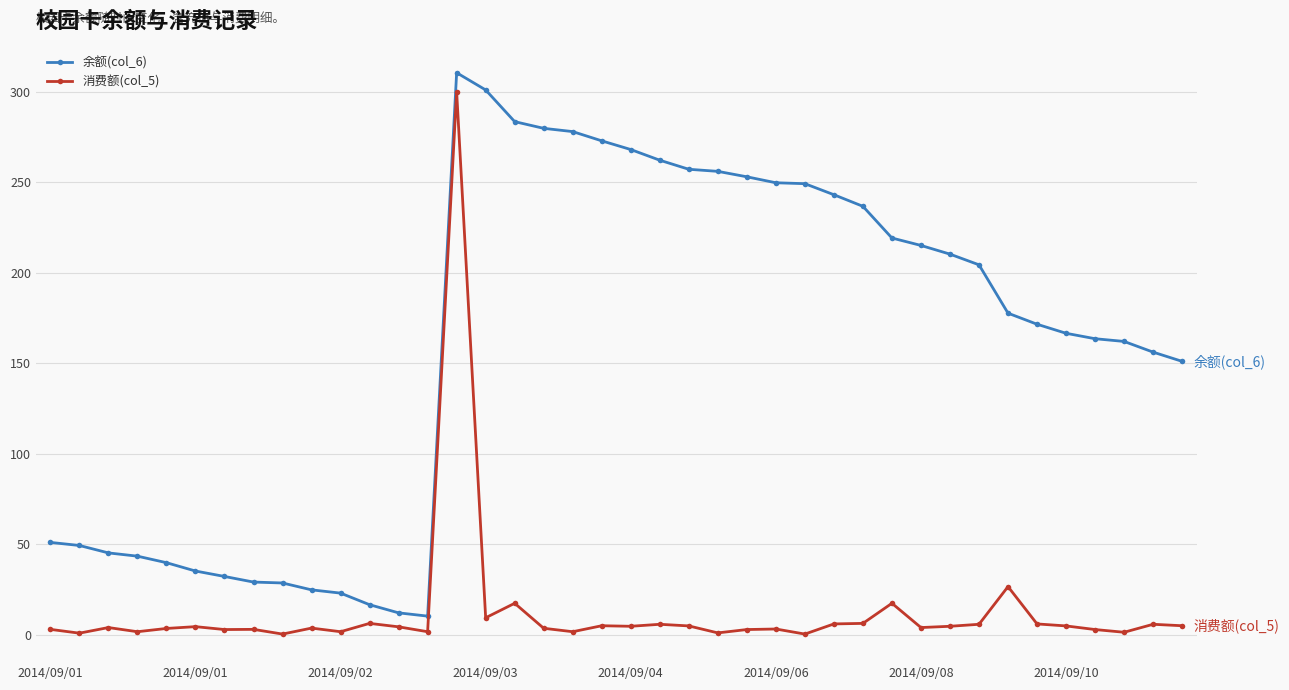

What is the greatest value displayed?

310.4